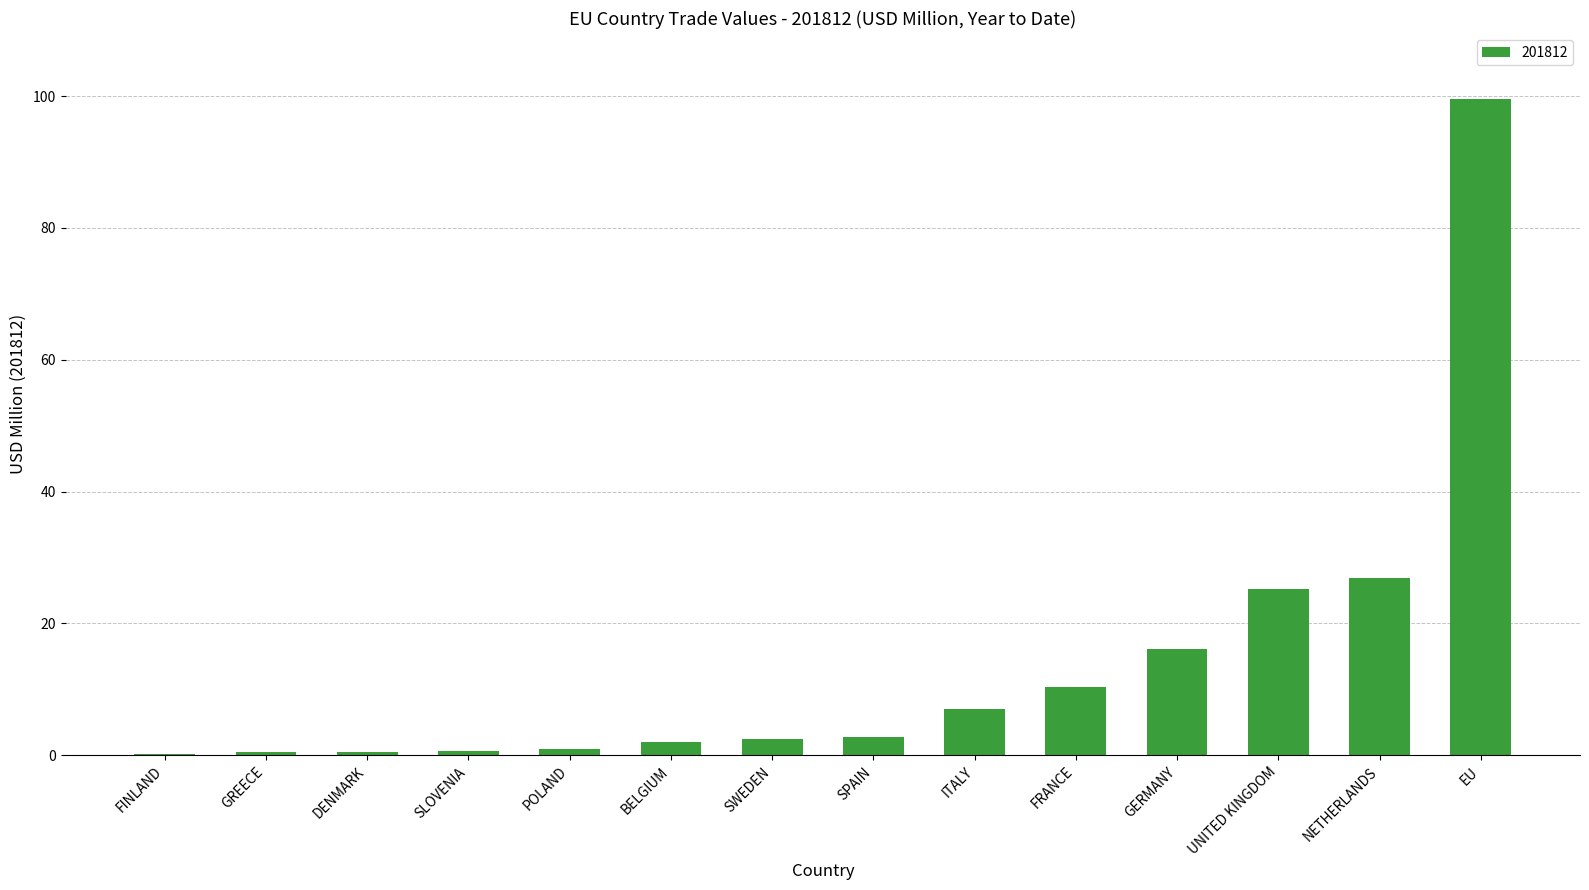

What is the sum of all values?

195.4